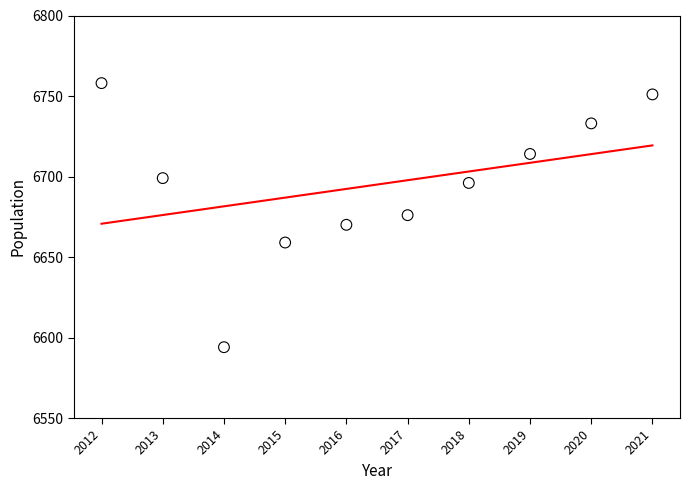

What is the average Y value?

6695